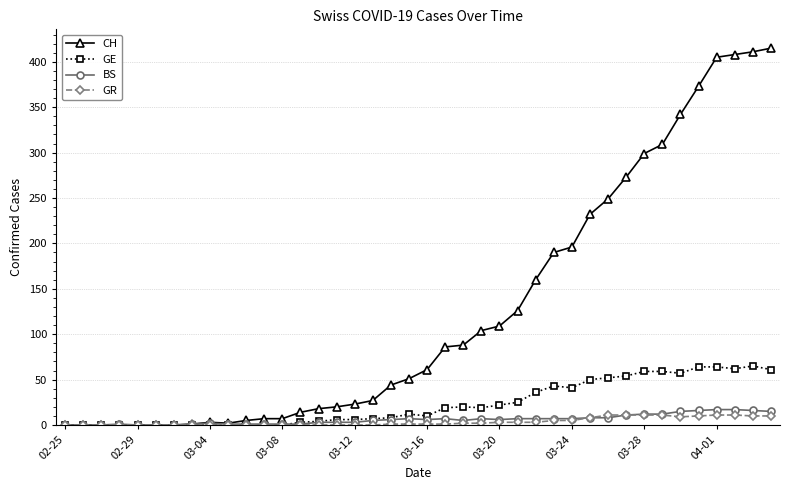

Which series has the largest range (max minus min)?

CH